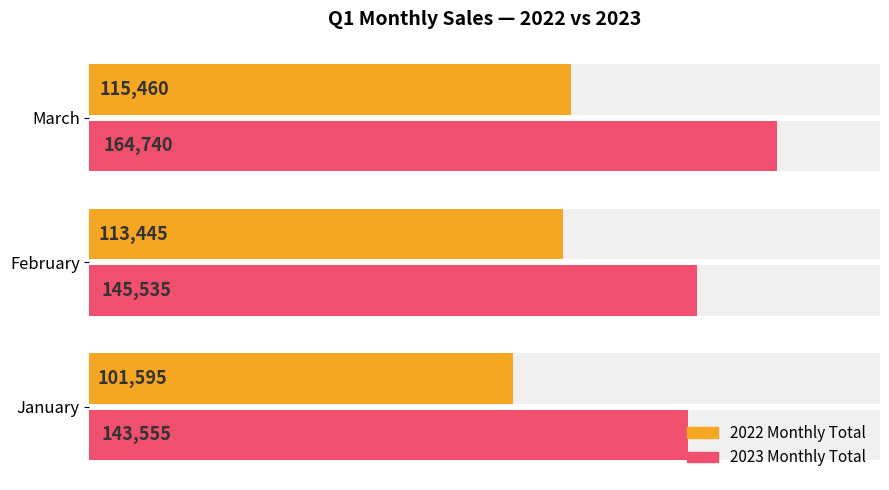

Rank the series by their maximum value, from lowest to highest.

2022 Monthly Total, 2023 Monthly Total